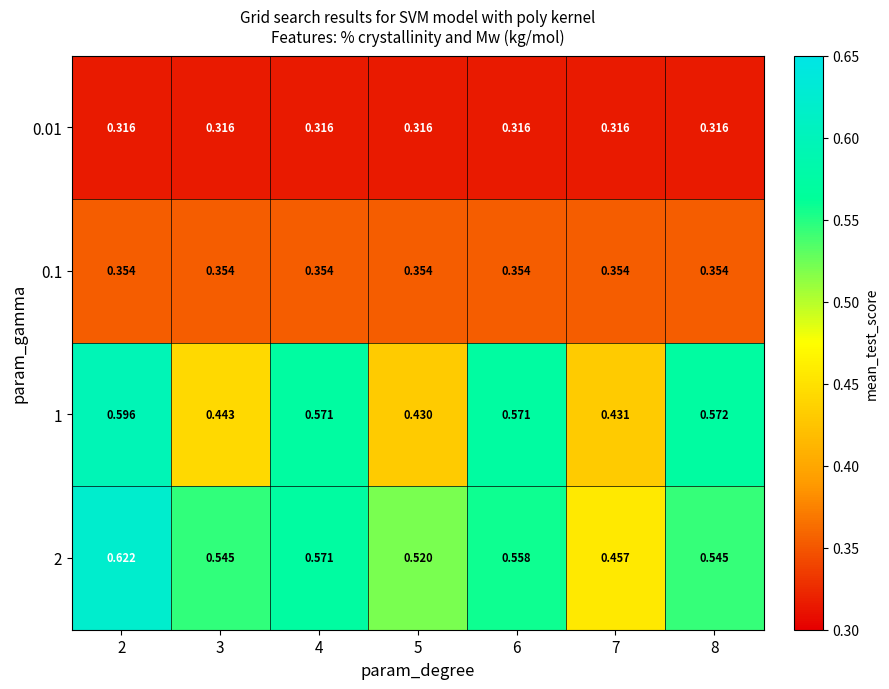

Rank the series at 2 from highest to lowest value.

2, 1, 0.1, 0.01